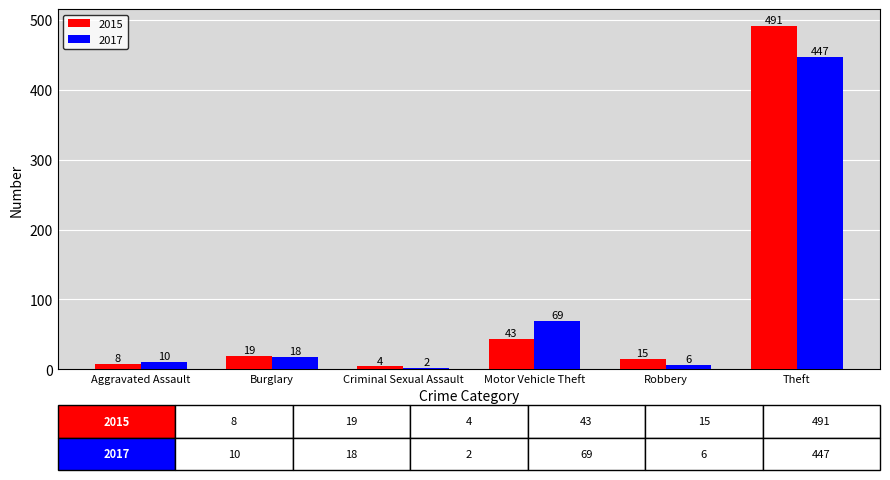

How many distinct data groups are displayed?

2